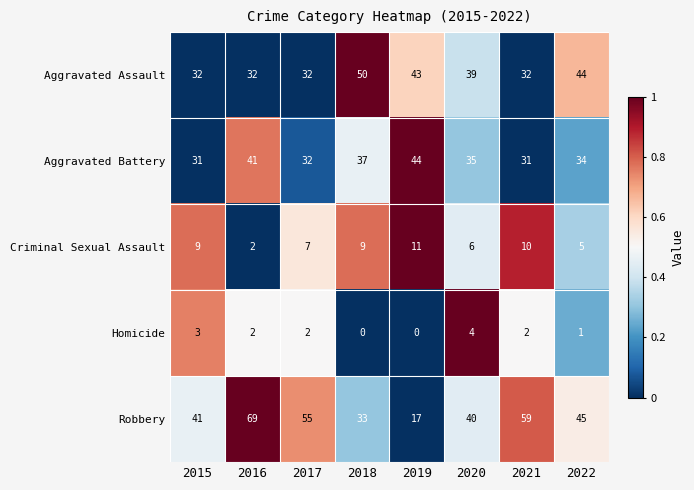

What is the total value across all series at 2019?

115